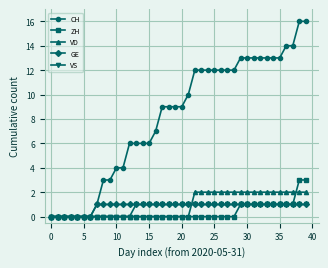

What is the value of the VS point at the 39th from the left?

1